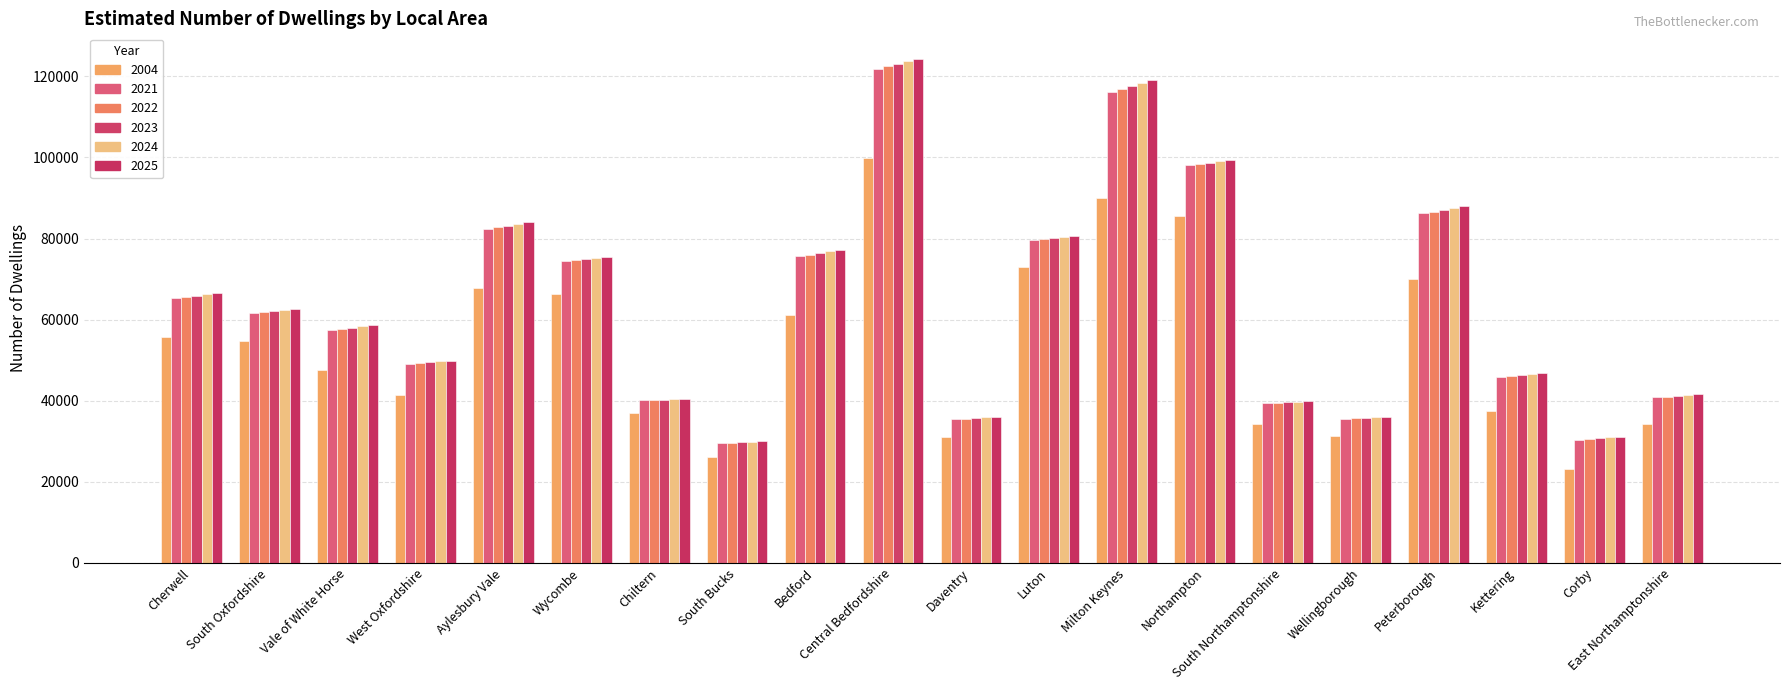

What is the sum of the 2004 values at Luton and South Northamptonshire?

107220.0